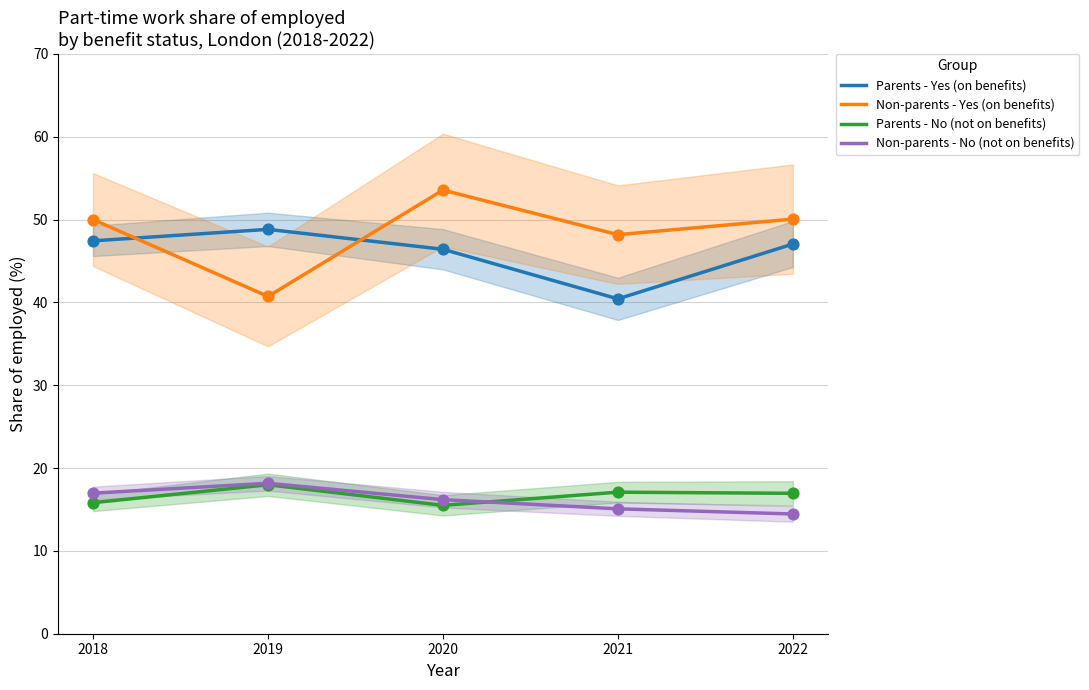

Which series has the largest total across all categories?

Non-parents - Yes (on benefits)